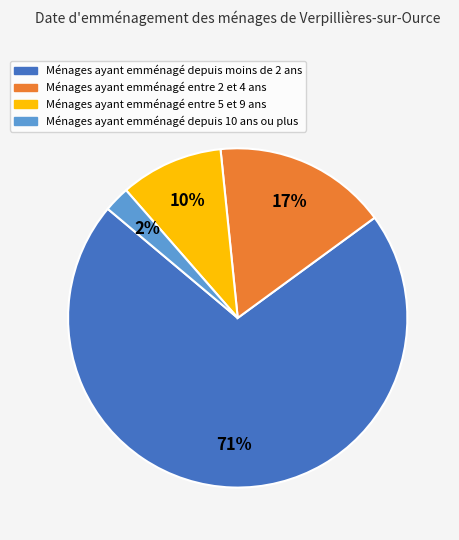

To the nearest percent, what is the average slice percentage?

25%